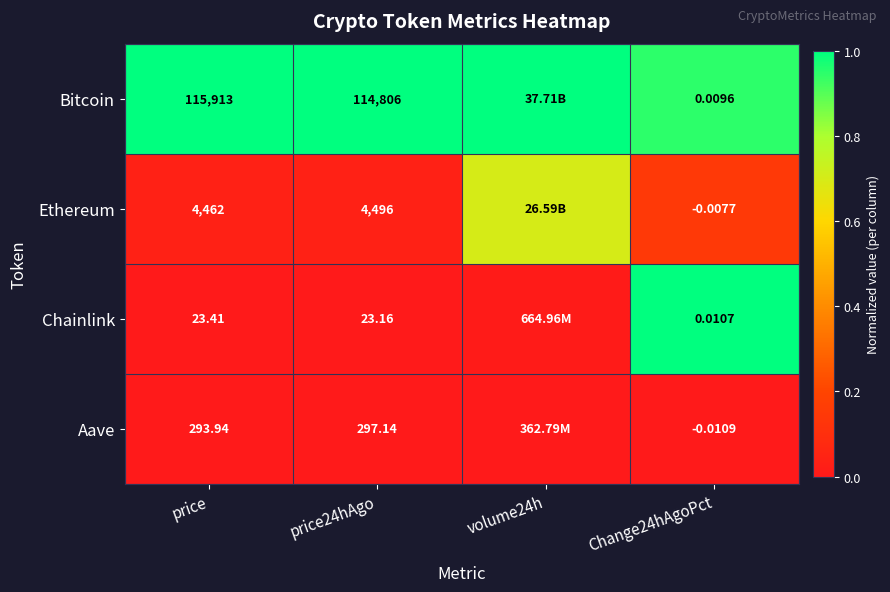

At price, list the series in order from largest to smallest.

Bitcoin, Ethereum, Aave, Chainlink